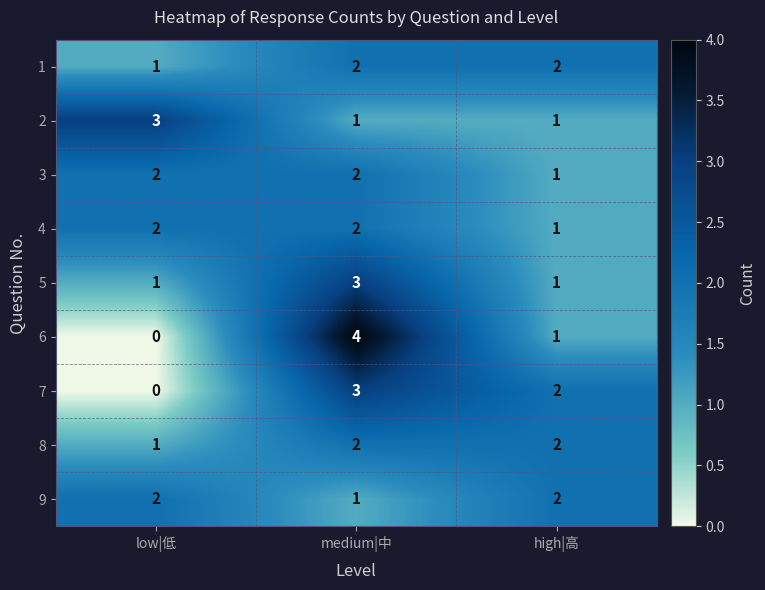

List the labels in order of 6 value, smallest first.

low|低, high|高, medium|中